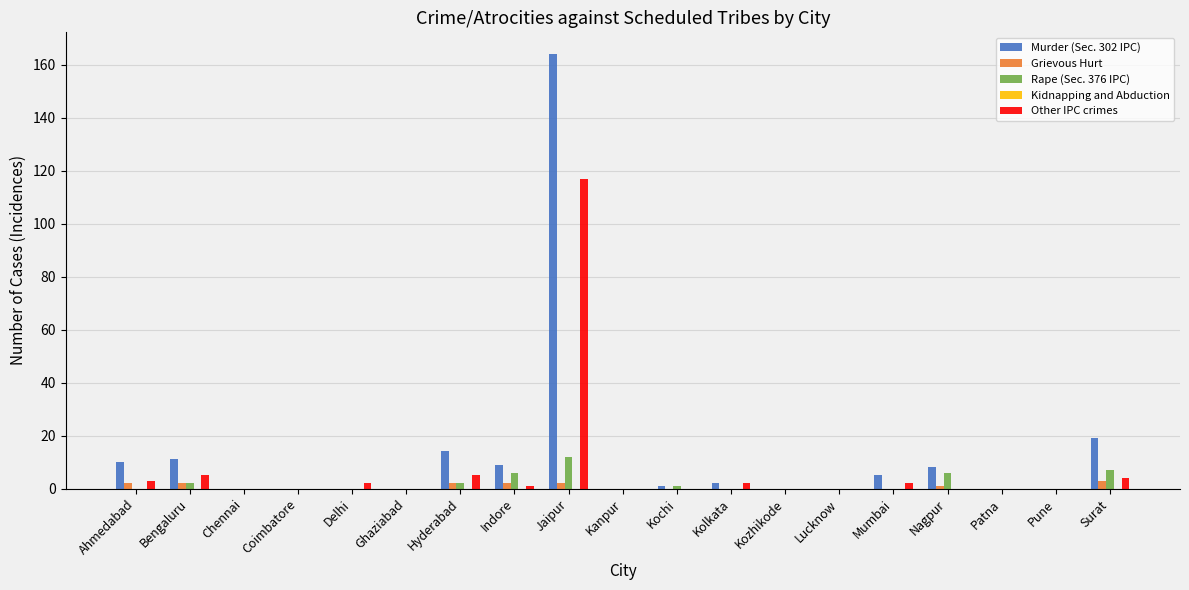

How many series are shown in this chart?

4